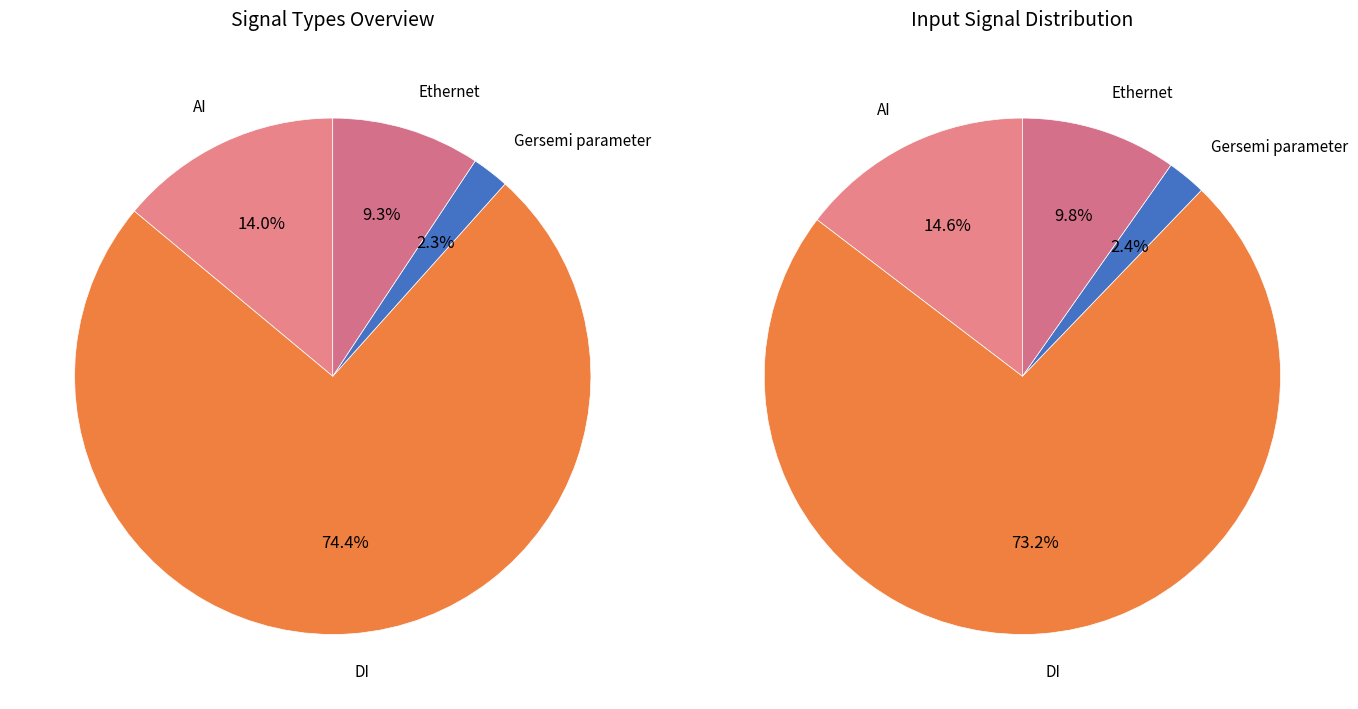

What is the smallest slice in the pie chart?

Gersemi parameter